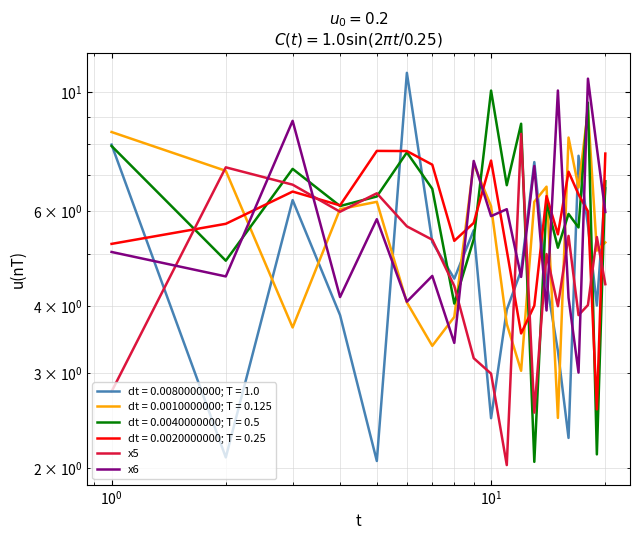

True or false: x5 has a value of 4.1 at $\mathdefault{10^{0}}$.

False